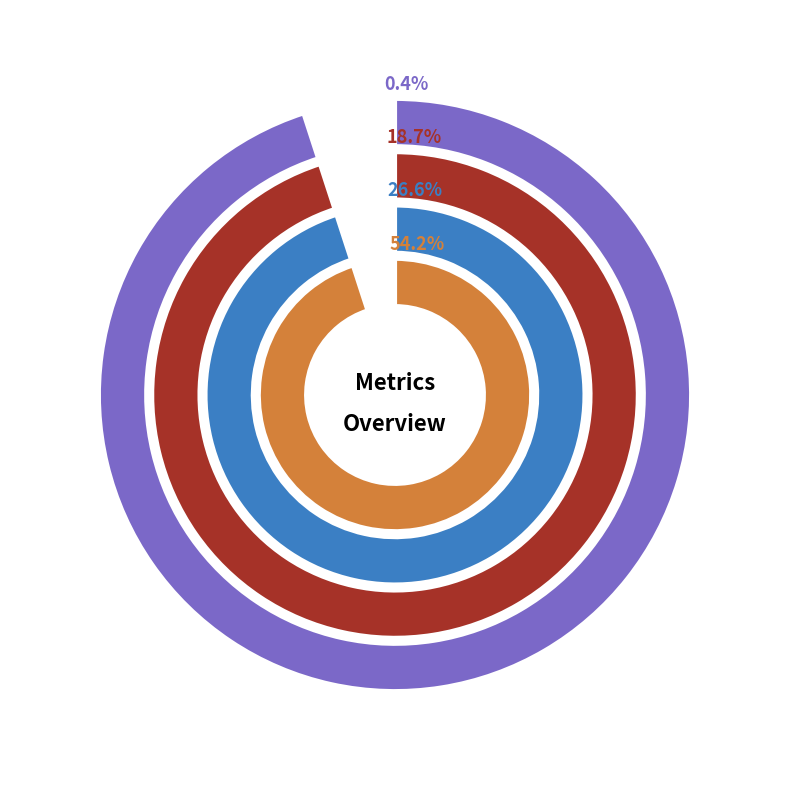

Which has a higher value, Inference Time or MAPE?

MAPE